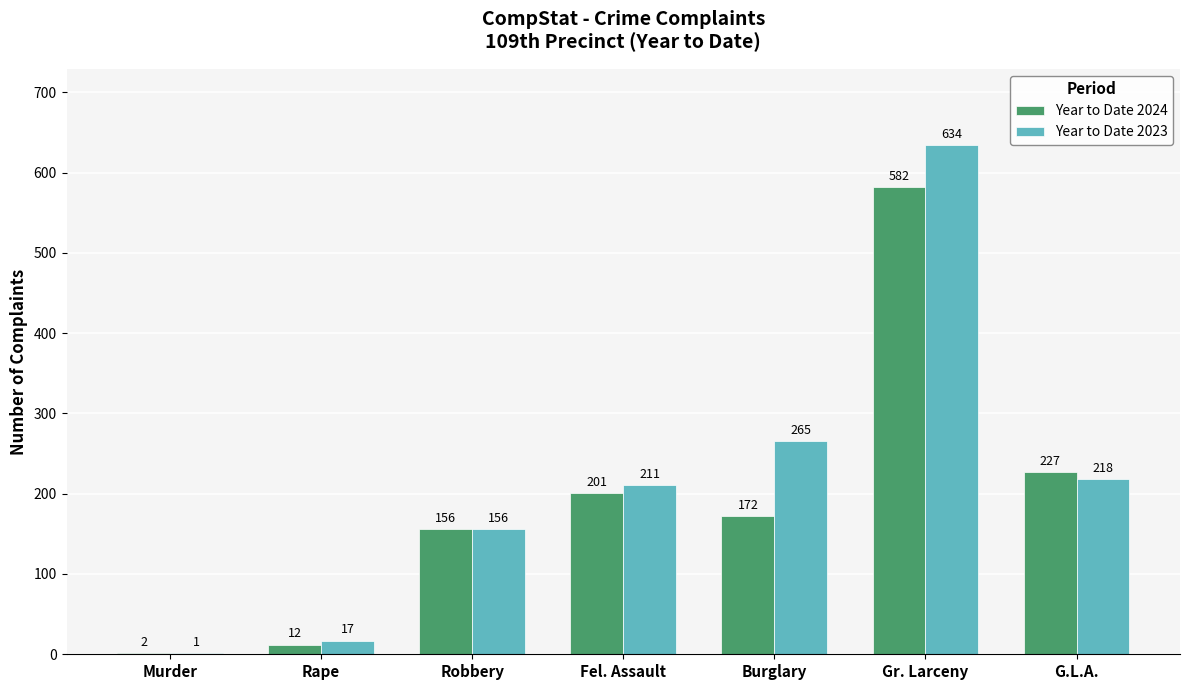

At which category is the sum across all series the highest?

Gr. Larceny